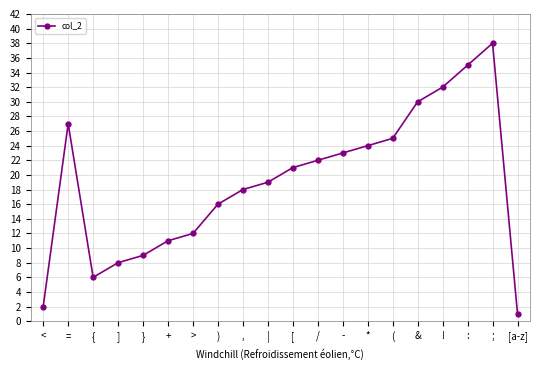

Which label corresponds to the largest value in the chart?

;